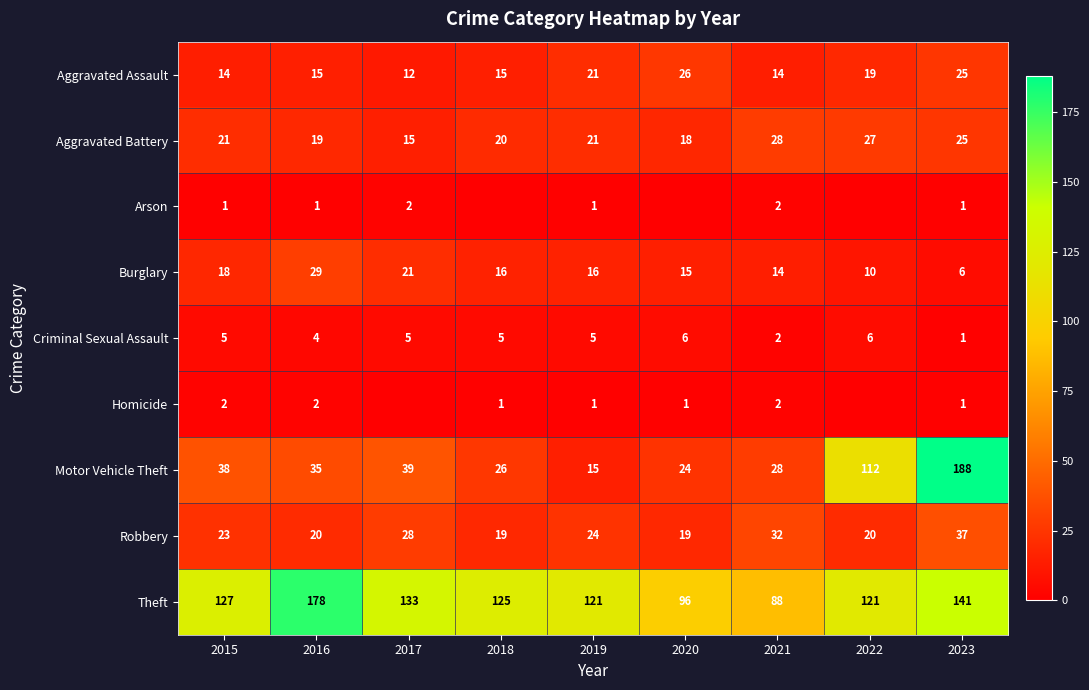

The value of Aggravated Battery at 2021 is 28. True or false?

True